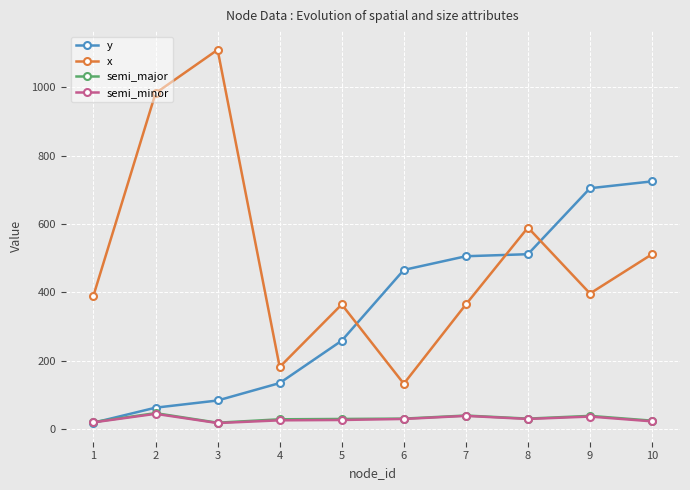

Count the number of data series in this chart.

4